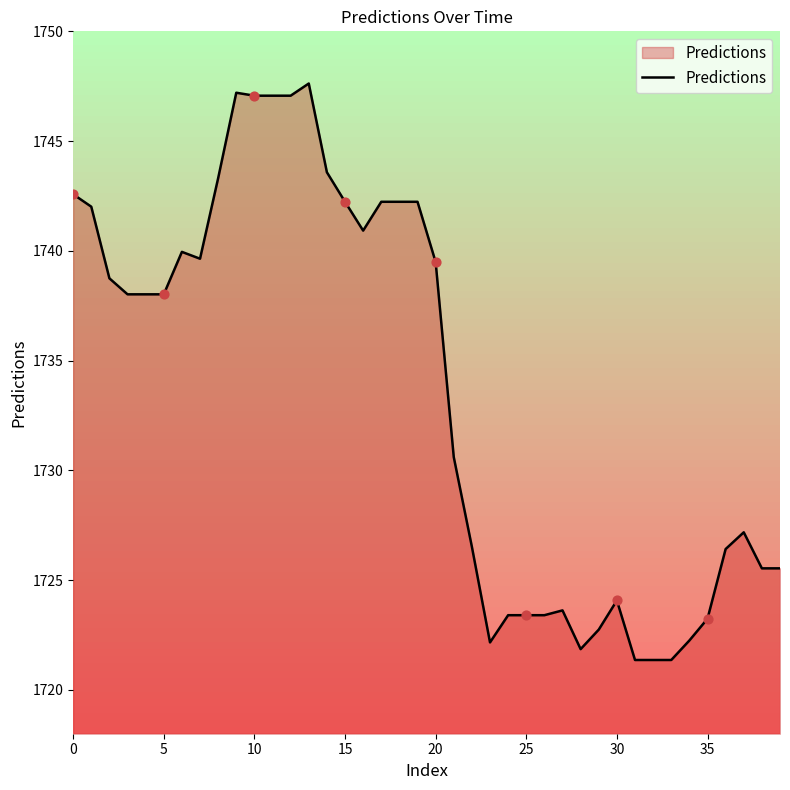

What is the greatest value displayed?

1747.6